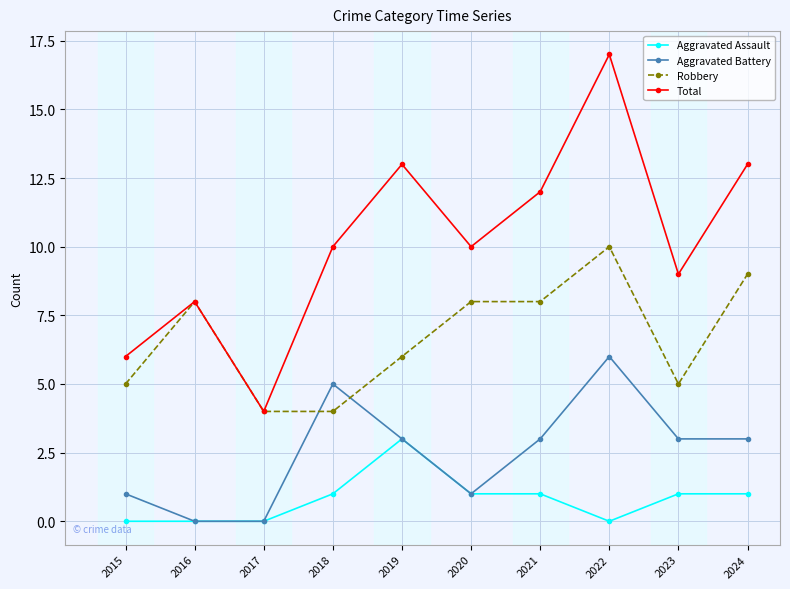

Reading left to right, extract all data points from this chart.

Aggravated Assault: 0	0	0	1	3	1	1	0	1	1
Aggravated Battery: 1	0	0	5	3	1	3	6	3	3
Robbery: 5	8	4	4	6	8	8	10	5	9
Total: 6	8	4	10	13	10	12	17	9	13